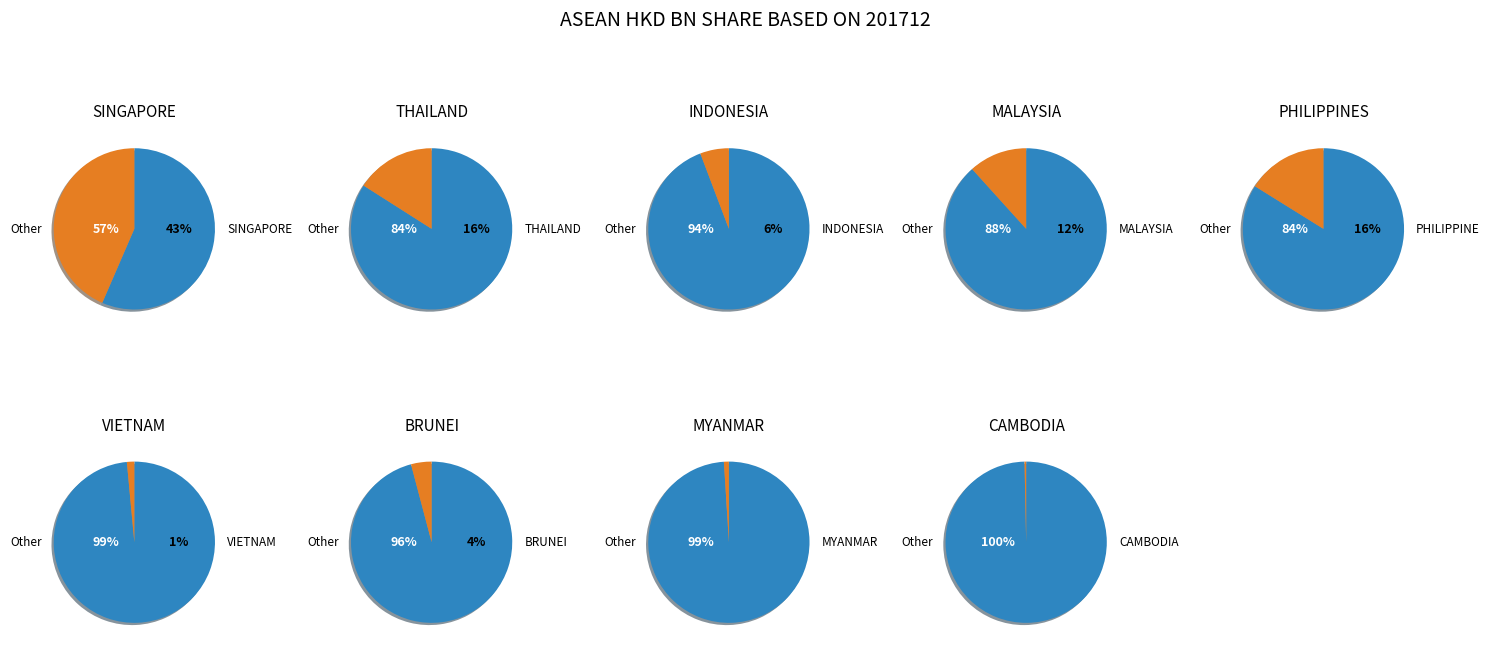

Rank the categories by value from highest to lowest.

SINGAPORE, PHILIPPINES, THAILAND, MALAYSIA, INDONESIA, BRUNEI, VIETNAM, MYANMAR, CAMBODIA